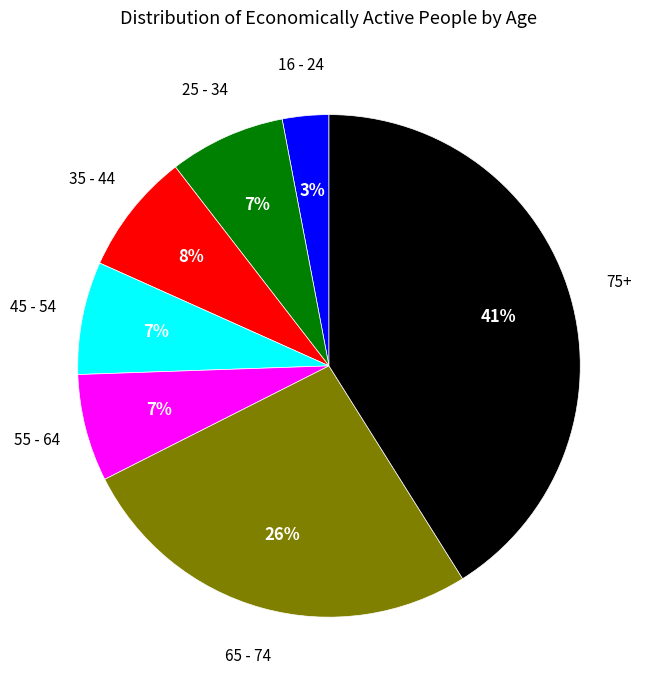

Does any single category account for the majority?

No